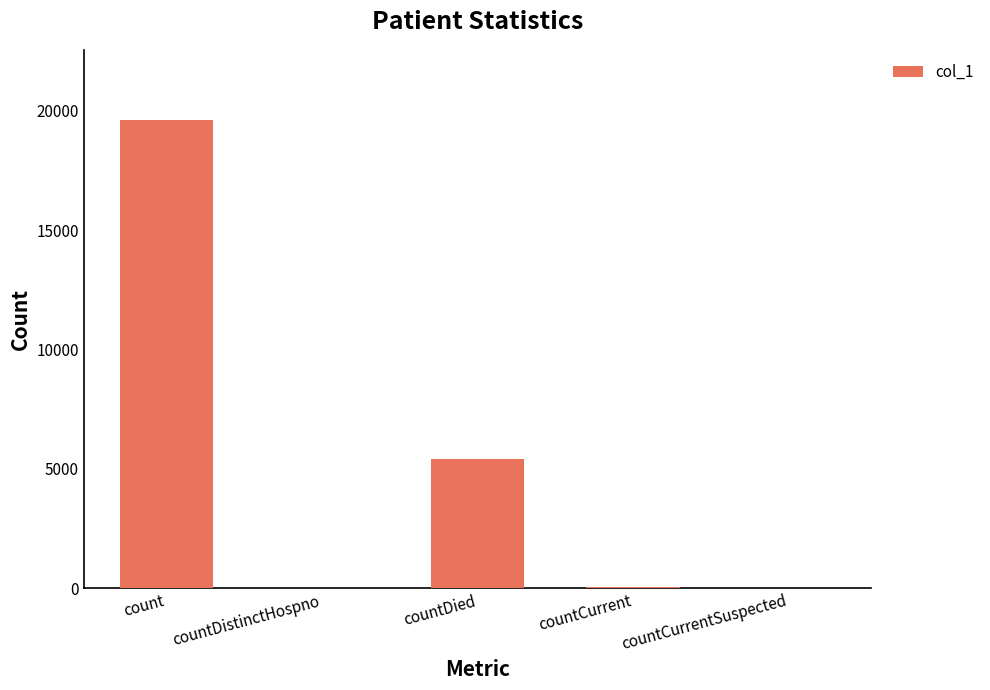

What is the sum of all values?

25094